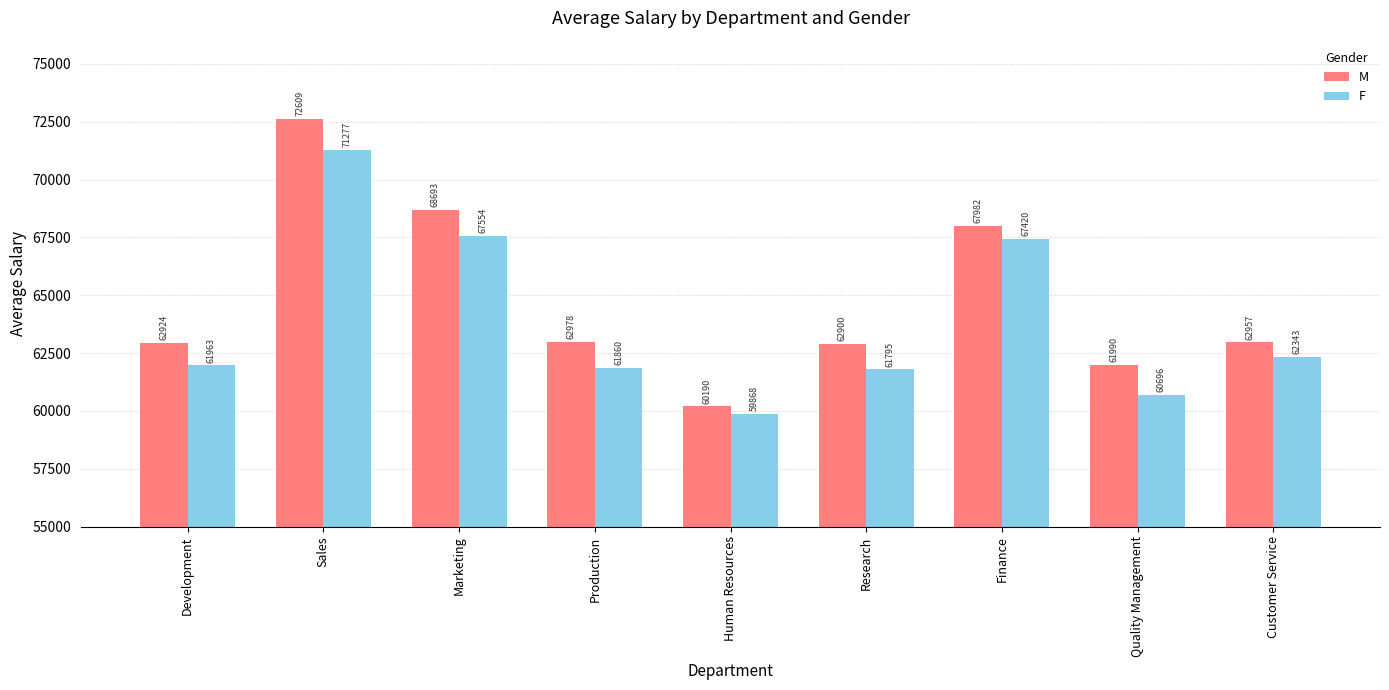

How many data points in F are above 61963?

5